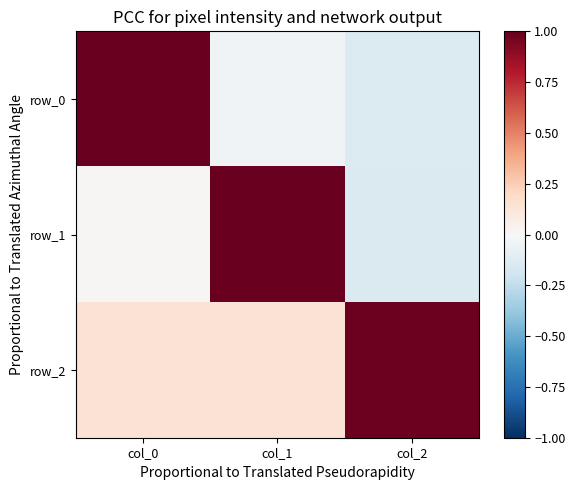

Reading left to right, extract all data points from this chart.

row_0: col_0=1.0	col_1=-0.0	col_2=-0.1
row_1: col_0=0.0	col_1=1.0	col_2=-0.1
row_2: col_0=0.1	col_1=0.1	col_2=1.0